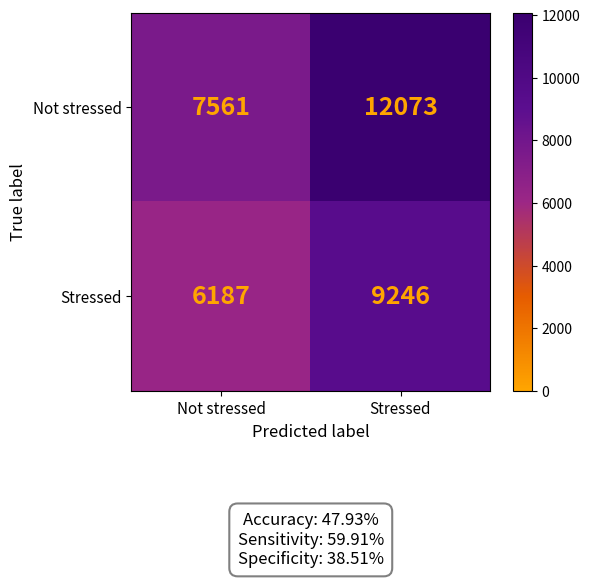

Which series has the largest total across all categories?

Not stressed